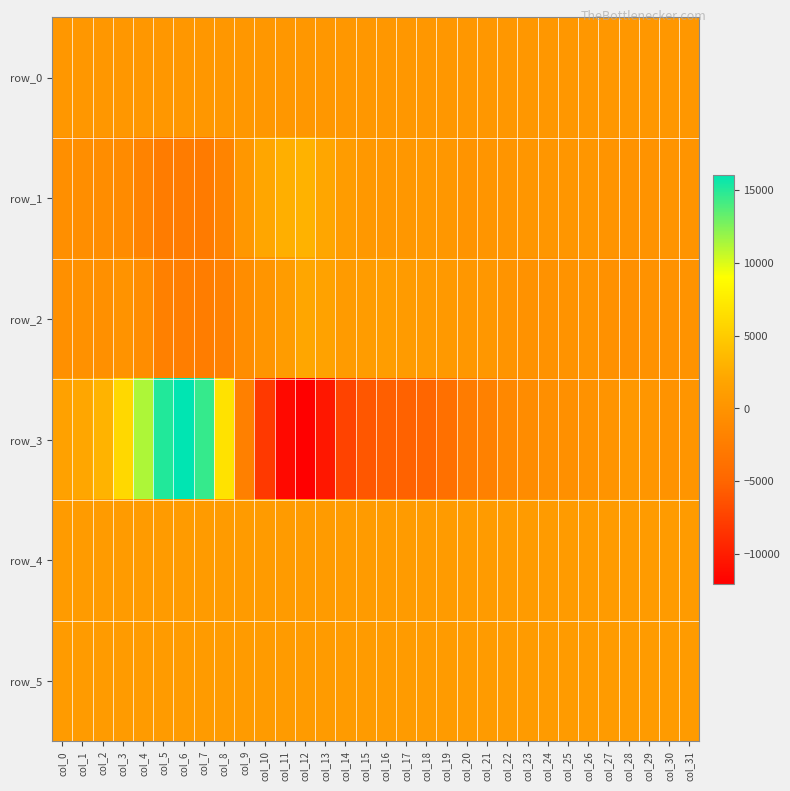

Count the number of categories in the chart.

32